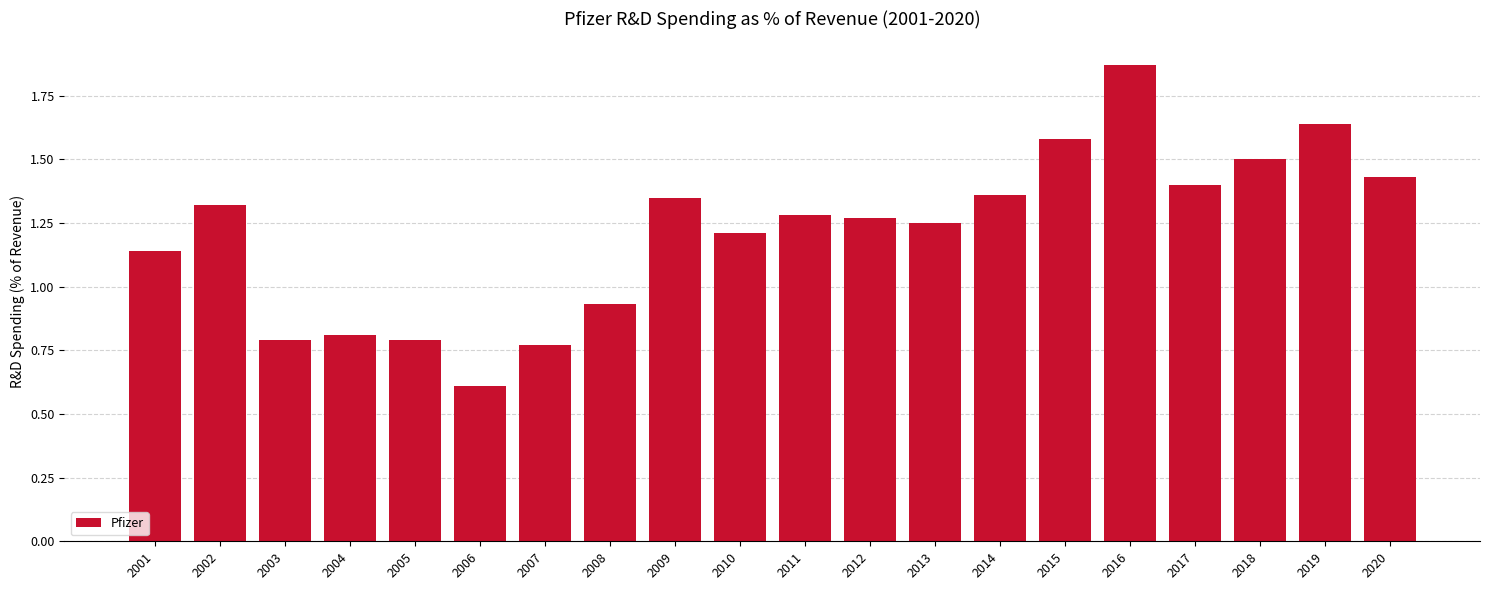

What is the value of the 18th bar from the left?

1.5